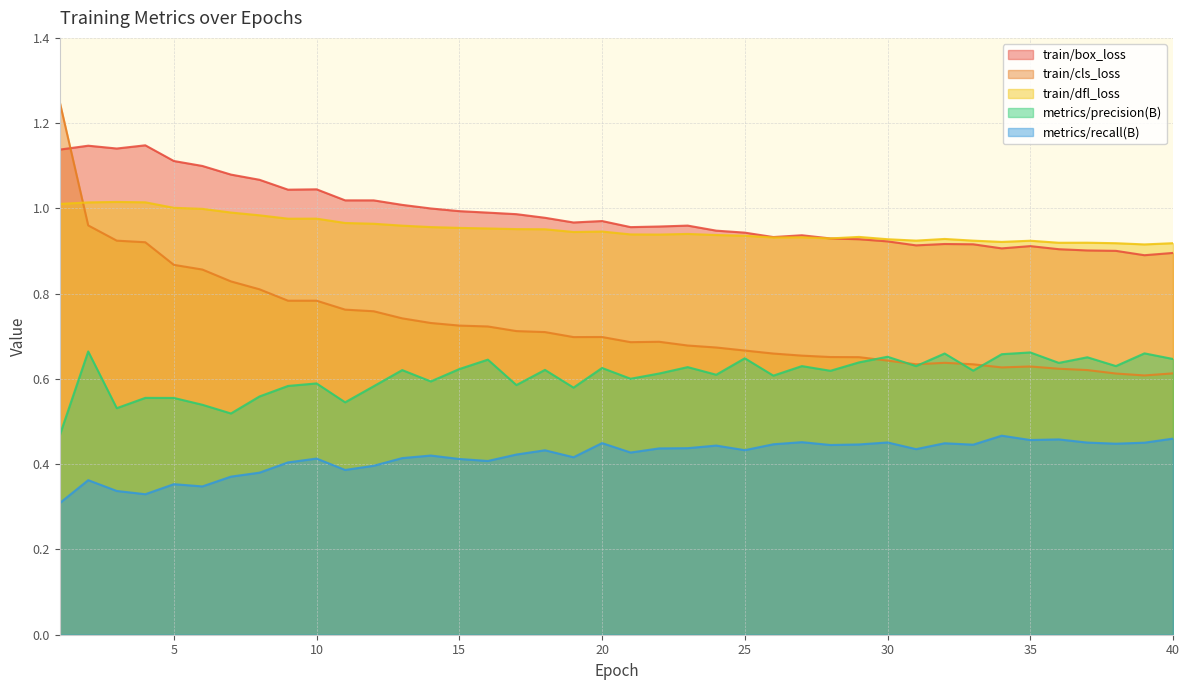

At which label does train/dfl_loss reach its minimum?

39